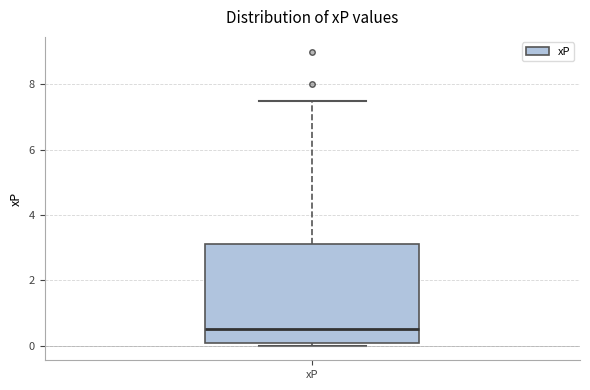

Where is the upper edge of the box for xP on the y-axis? The values are not printed on the chart, so give them approximately, as read against the axis.

3.2